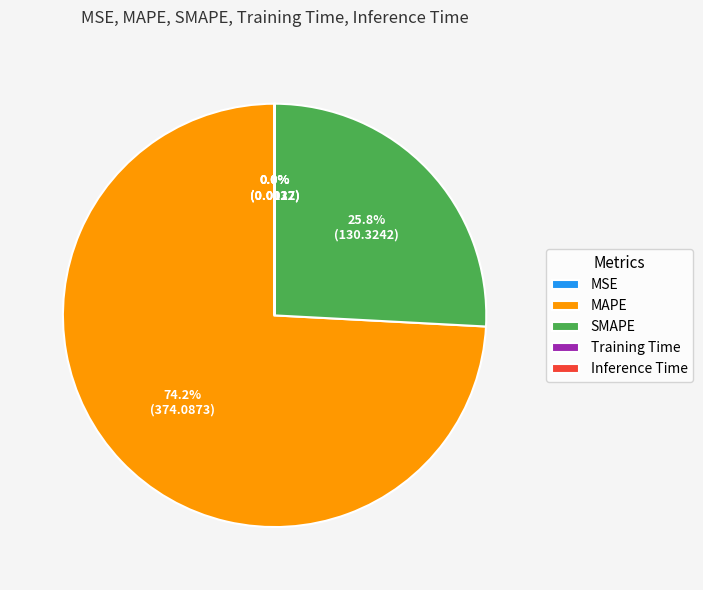

What is the largest slice in the pie chart?

MAPE